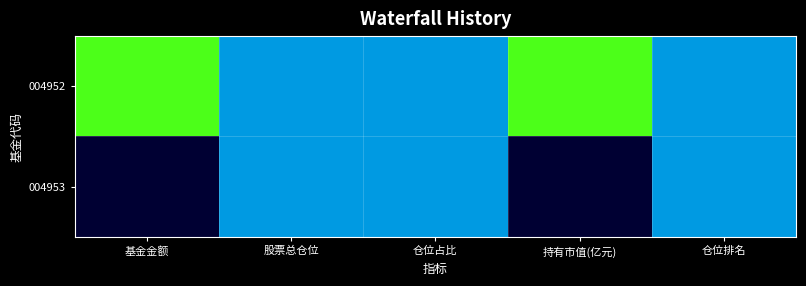

List the series in order of their overall mean, highest first.

004952, 004953